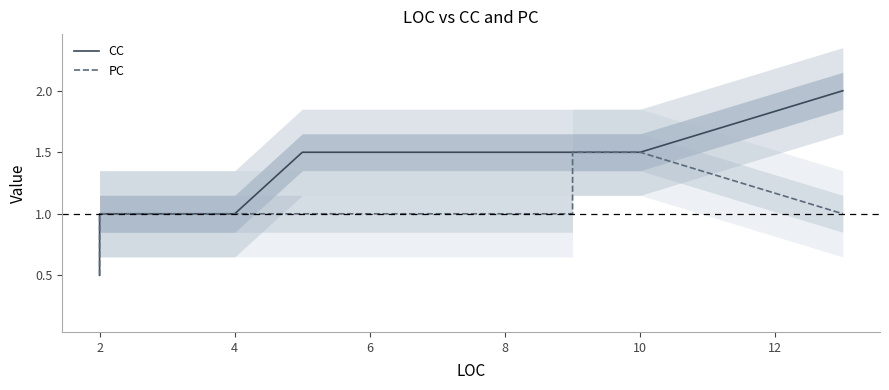

What is the value of the CC point at the 9th from the left?

1.0